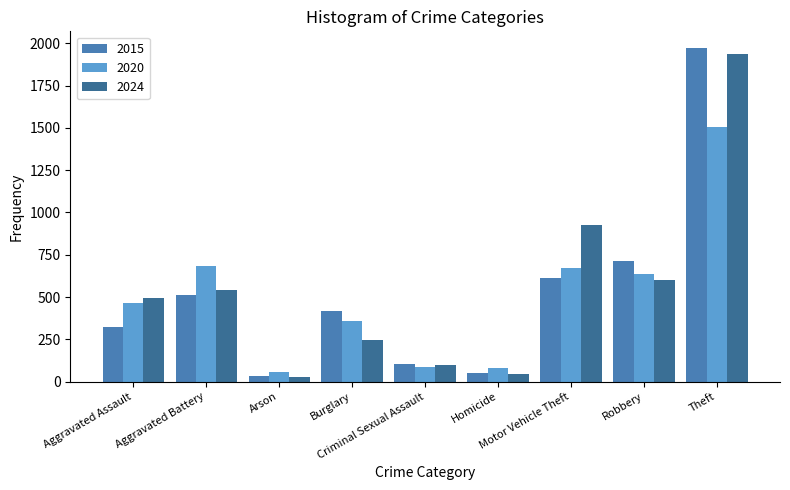

Rank the series by their average value, from highest to lowest.

2024, 2015, 2020